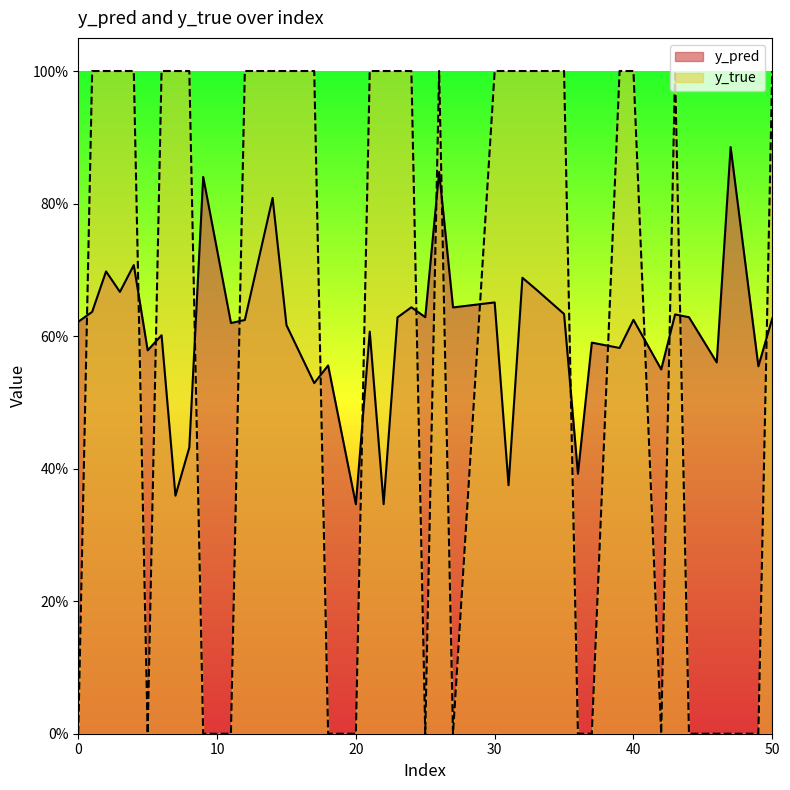

What is the average value of the y_pred series?

0.6